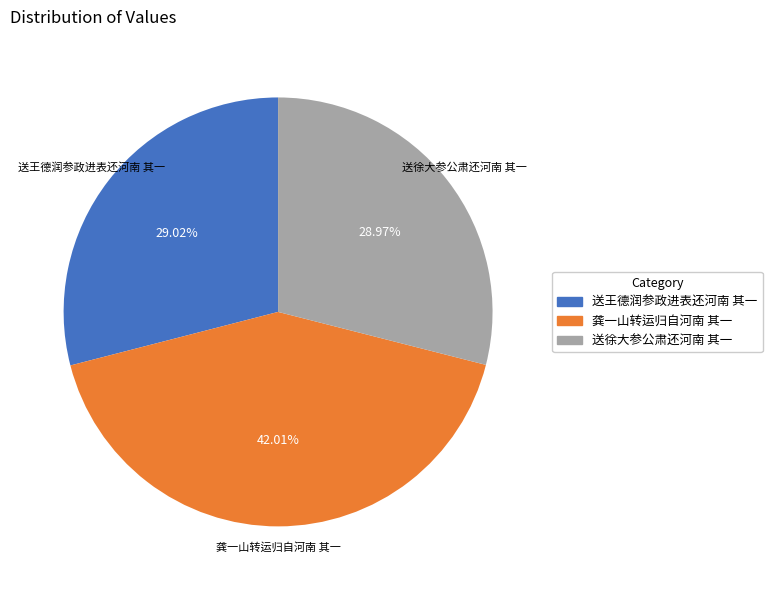

What is the largest slice in the pie chart?

龚一山转运归自河南 其一